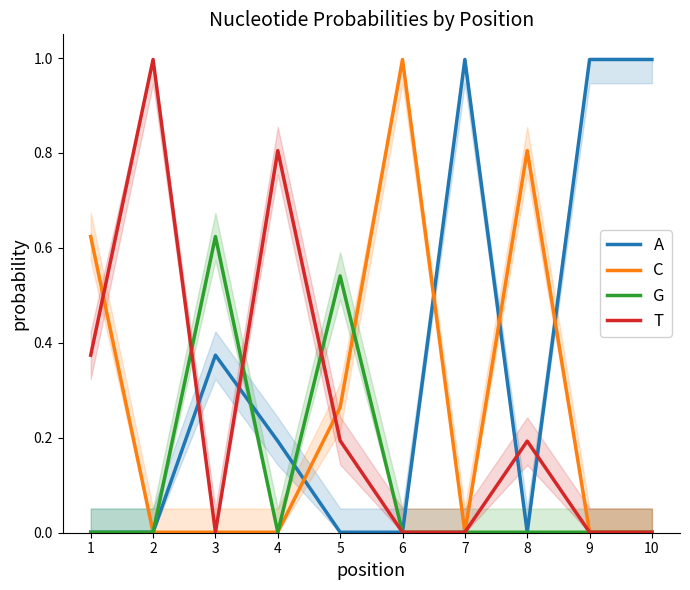

True or false: C has more than 1 points higher than both neighbors.

True